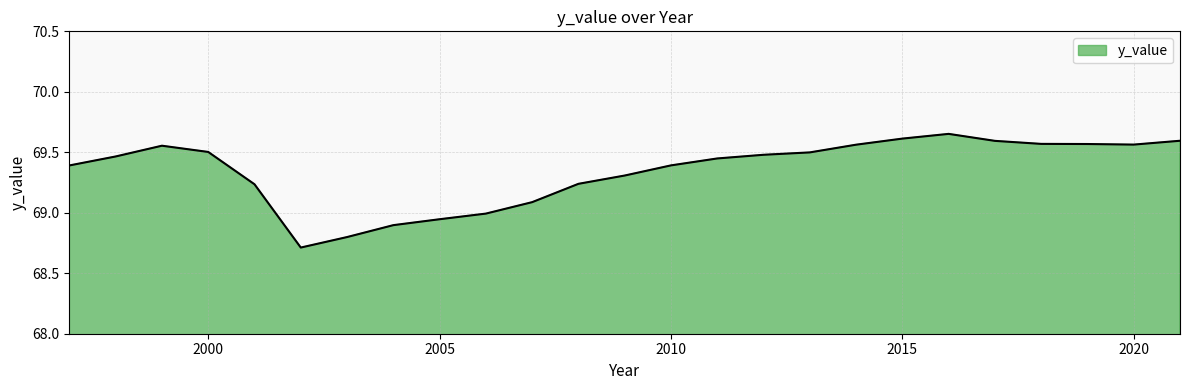

How many lines are shown in the chart?

1